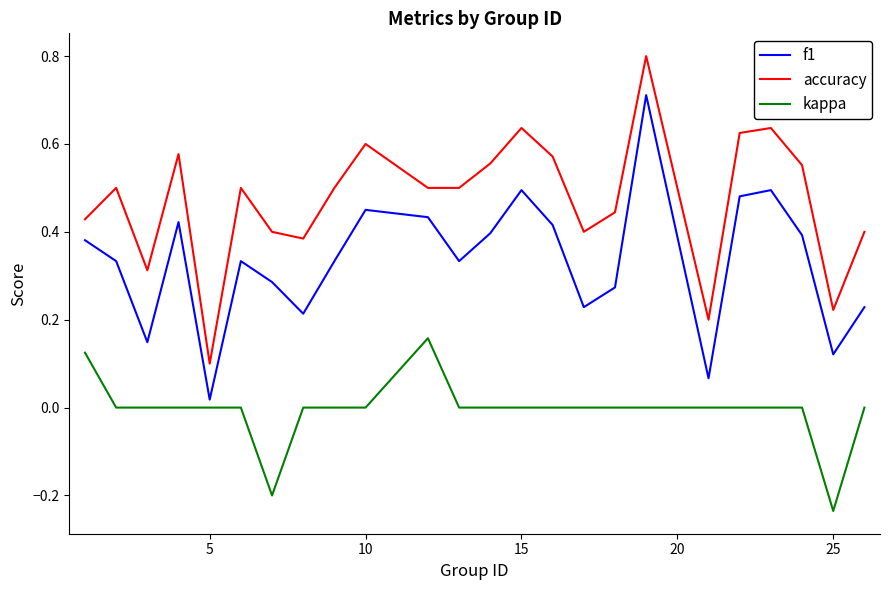

What is the greatest value displayed?

0.8